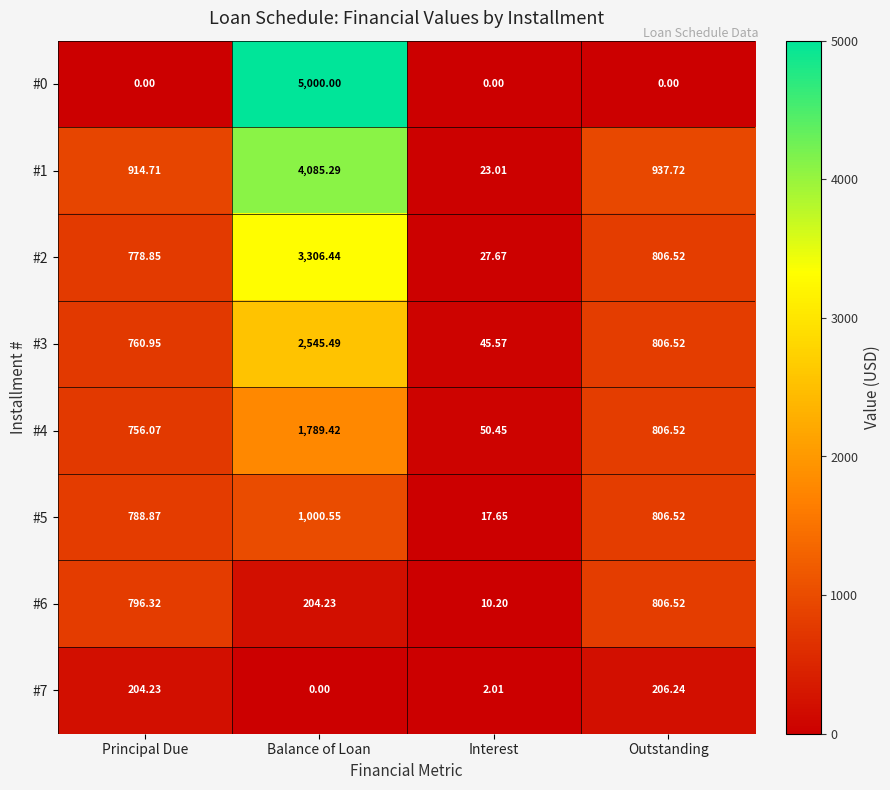

Rank the categories by #7 value from lowest to highest.

Balance of Loan, Interest, Principal Due, Outstanding